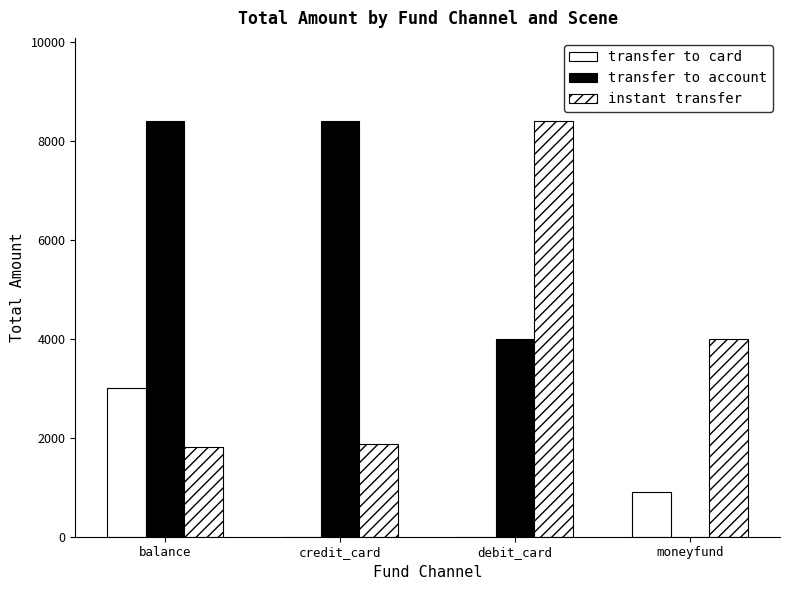

Which series changed the most between credit_card and moneyfund?

transfer to account